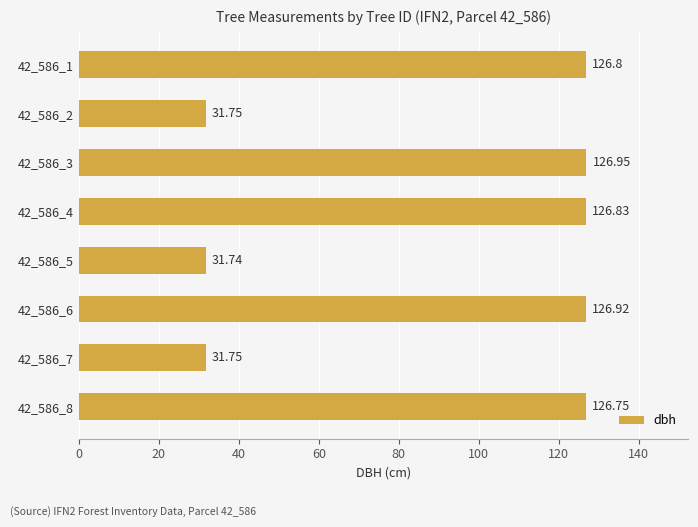

What is the sum of all values?

729.5